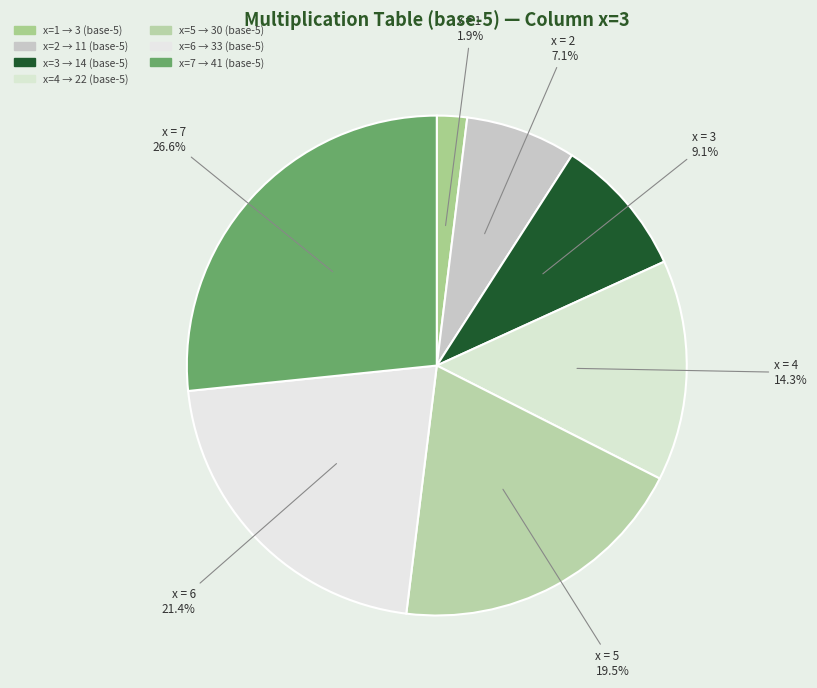

To the nearest percent, what is the average slice percentage?

14%